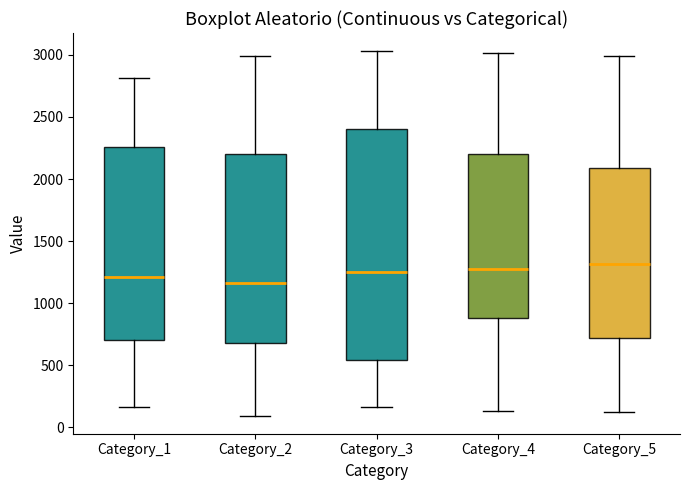

Where does the lower whisker of the box for Category_5 end on the y-axis? The values are not printed on the chart, so give them approximately, as read against the axis.

150